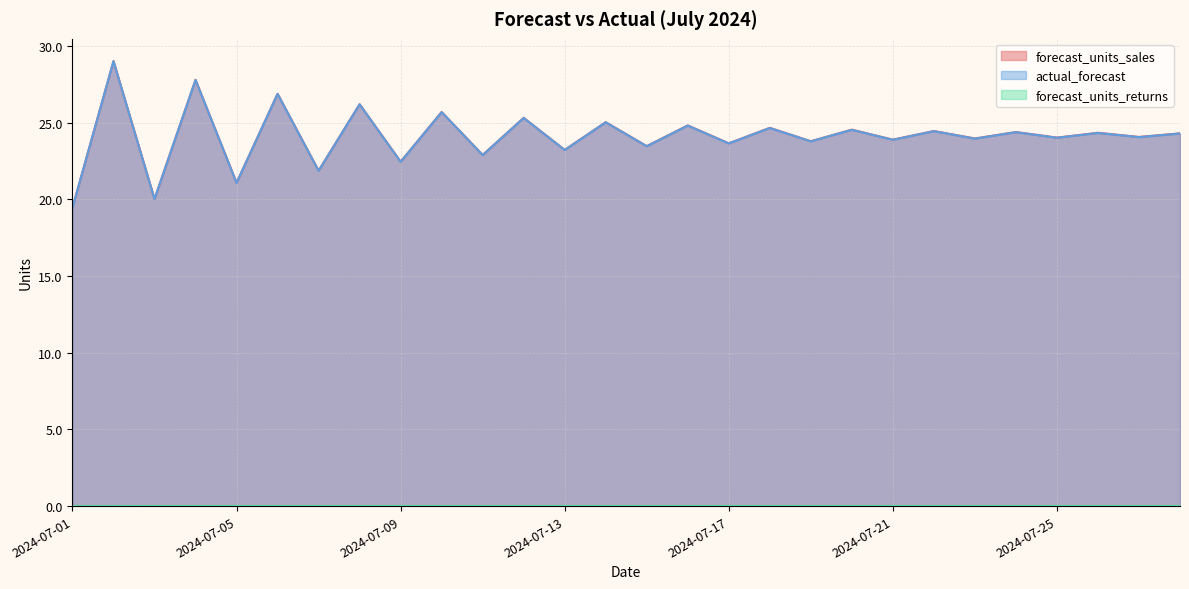

What is the lowest value of the actual_forecast series?

19.4